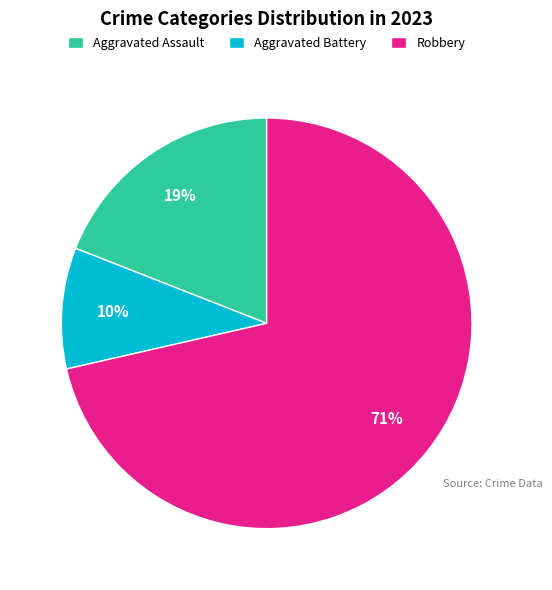

Combined, do Aggravated Assault and Aggravated Battery account for over 50%?

No